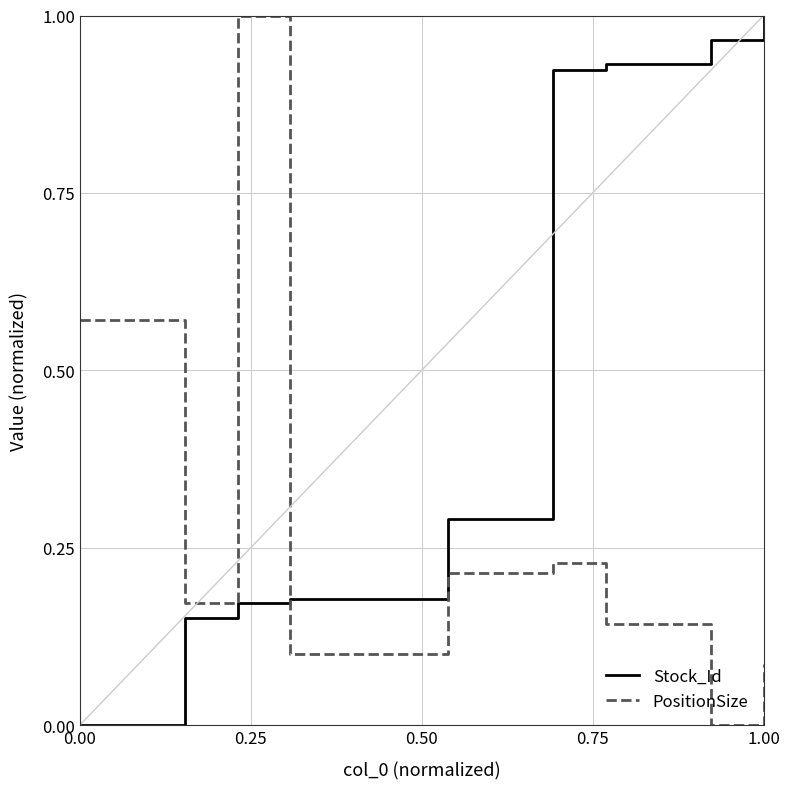

Which series has the largest total across all categories?

Stock_Id